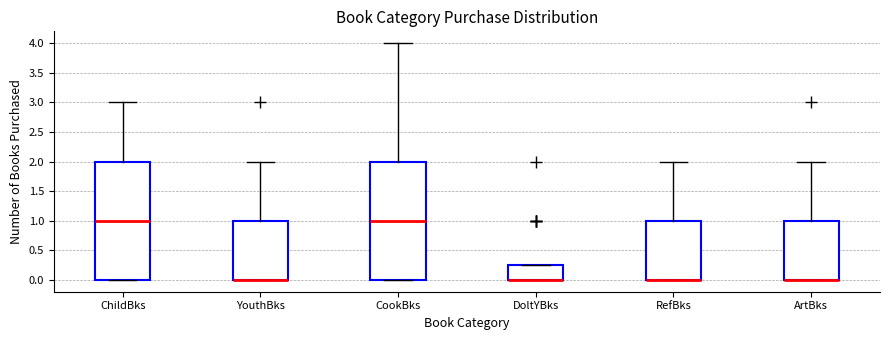

Reading left to right, read every box against the y-axis: the position of its median line, the range the box covers, and the ends of its whiskers. The values are not printed on the chart, so give them approximately, as read against the axis.

ChildBks: median 1.00, box 0.00 to 2.00, whiskers 0.00 to 3.00
YouthBks: median 0.00 (drawn on the box's lower edge), box 0.00 to 1.00, whiskers 0.00 to 2.00
CookBks: median 1.00, box 0.00 to 2.00, whiskers 0.00 to 4.00
DoltYBks: median 0.00 (drawn on the box's lower edge), box 0.00 to 0.25, whiskers 0.00 to 0.25
RefBks: median 0.00 (drawn on the box's lower edge), box 0.00 to 1.00, whiskers 0.00 to 2.00
ArtBks: median 0.00 (drawn on the box's lower edge), box 0.00 to 1.00, whiskers 0.00 to 2.00